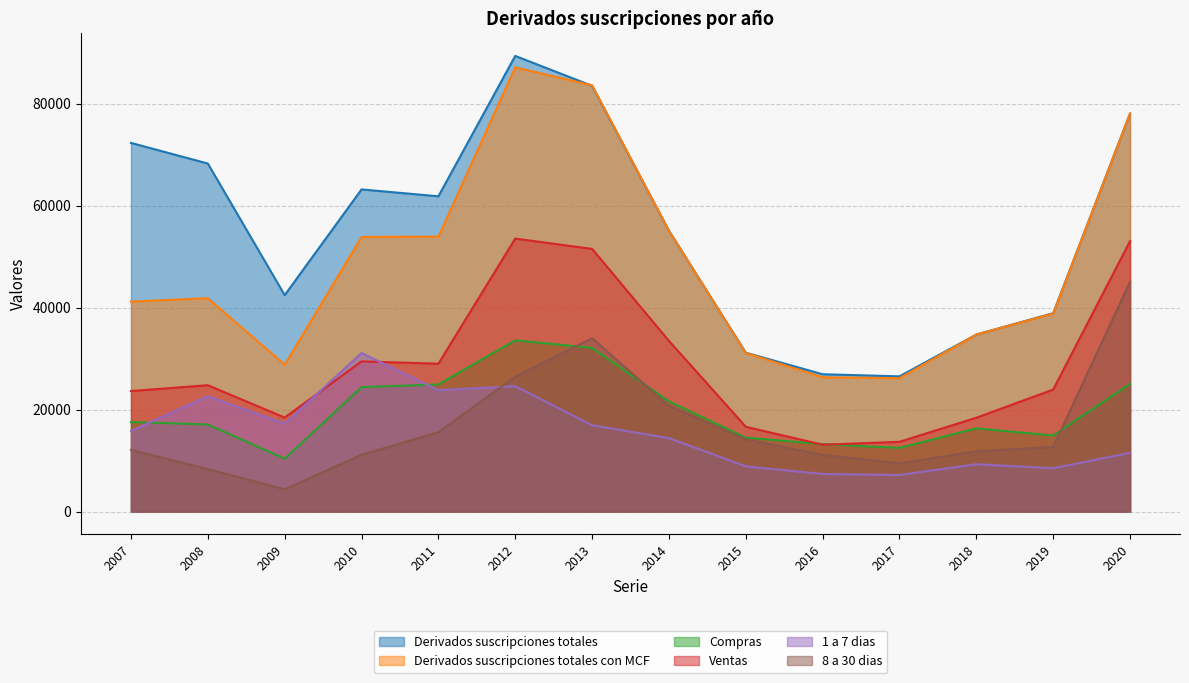

How many data points in 8 a 30 dias are less than 12654?

7